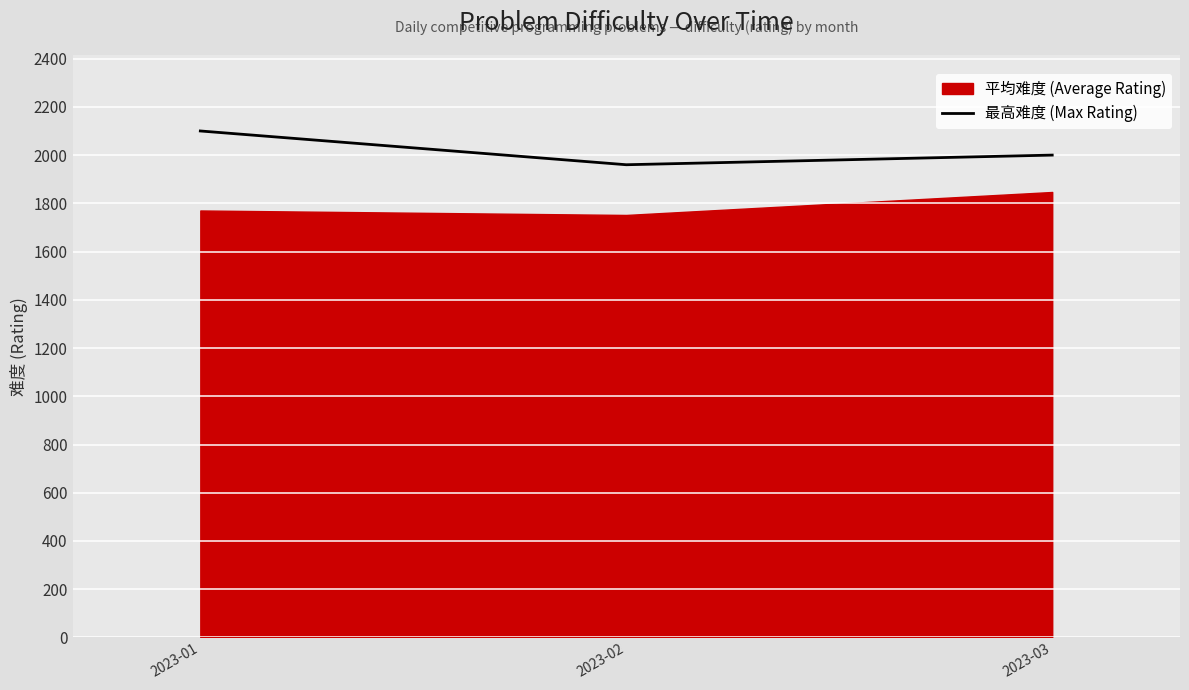

What is the sum of the values at 2023-02 and 2023-03?

3960